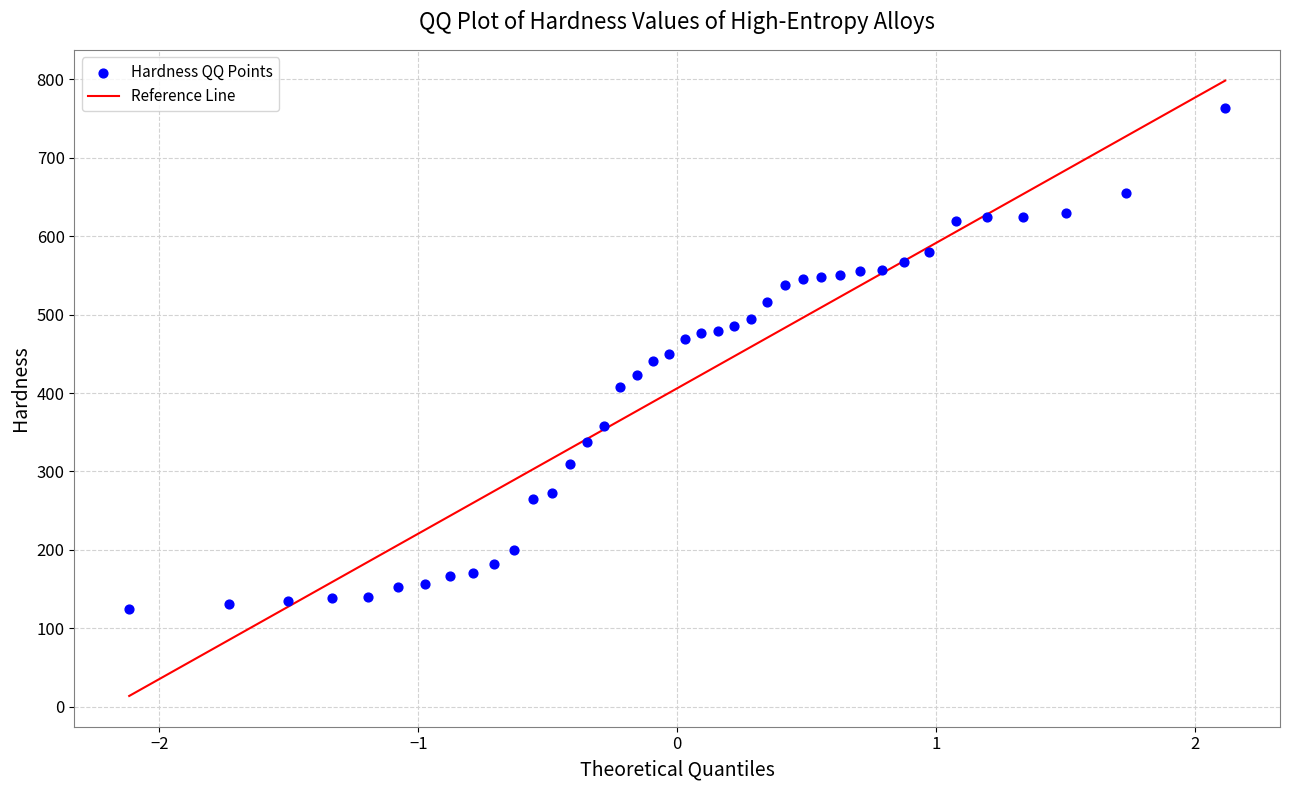

What is the range of Y values (max minus min)?

639